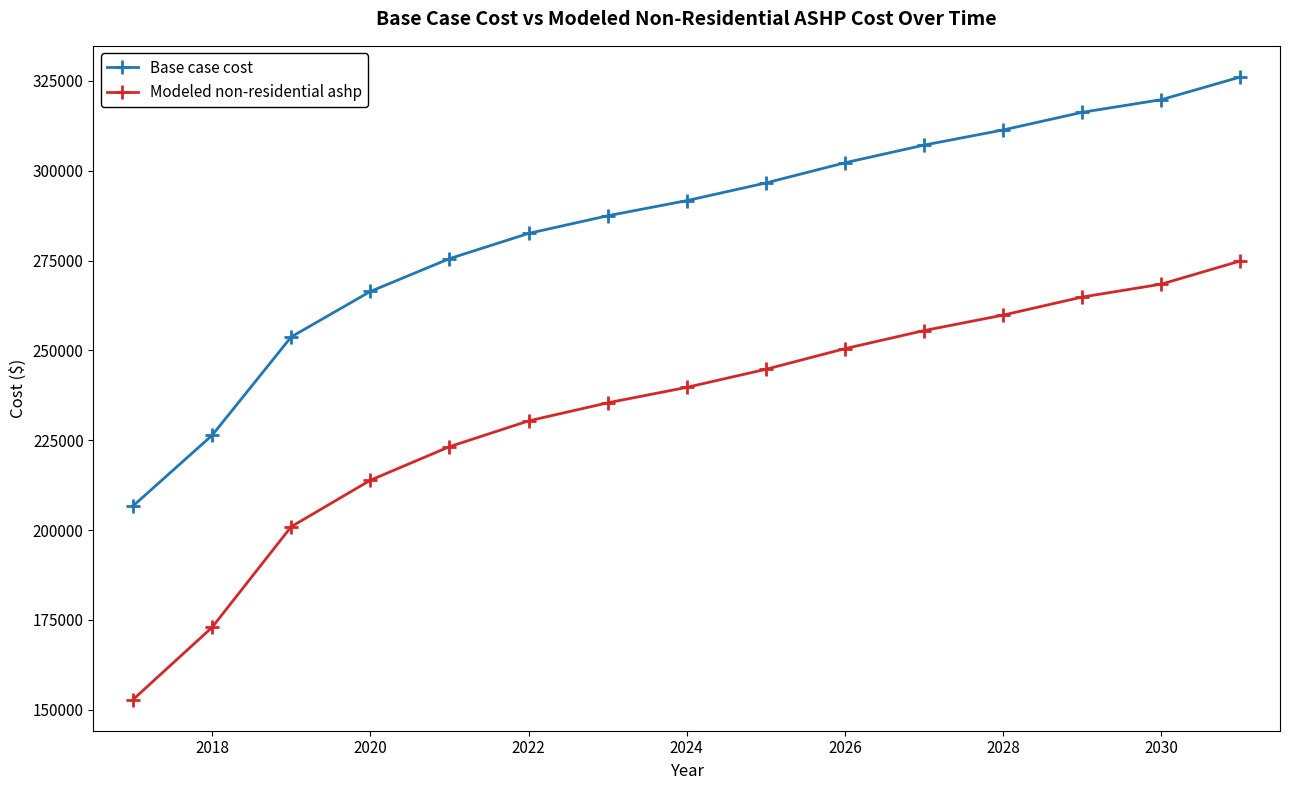

Reading right to left, transcribe all the data shown in this chart.

Base case cost: 326120.7	319798.6	316286.3	311369.1	307154.3	302237.1	296617.4	291700.2	287485.5	282568.3	275543.7	266411.7	253767.5	226371.6	206702.7
Modeled non-residential ashp: 274919.0	268454.6	264863.2	259835.3	255525.7	250497.8	244751.6	239723.7	235414.1	230386.2	223203.5	213865.9	200937.0	172924.4	152812.8